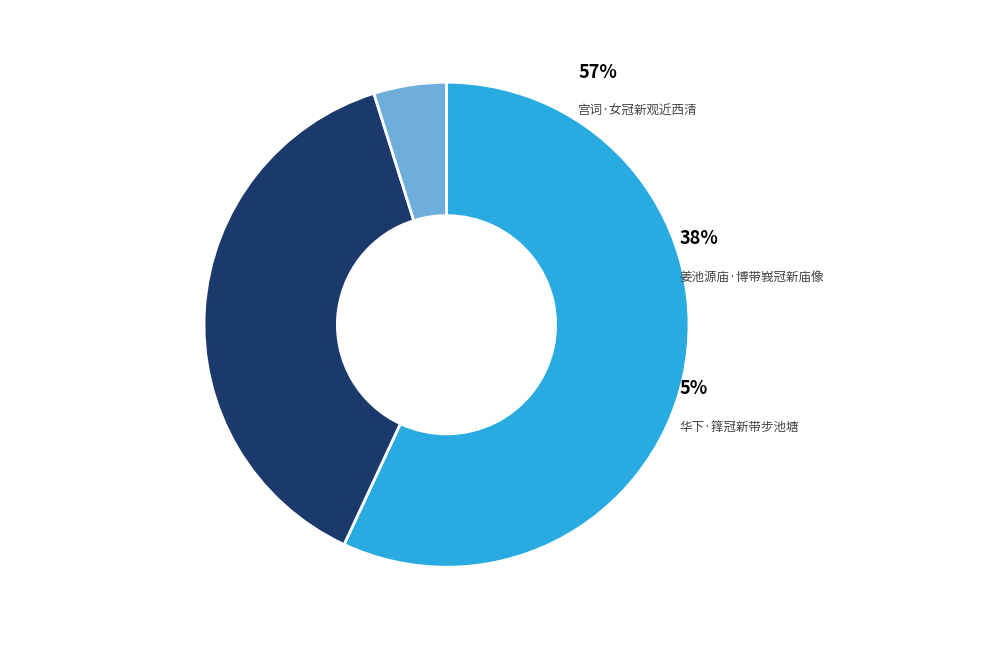

To the nearest percent, what is the difference between the 宫词·女冠新观近西清 and 华下·箨冠新带步池塘 slice percentages?

52%